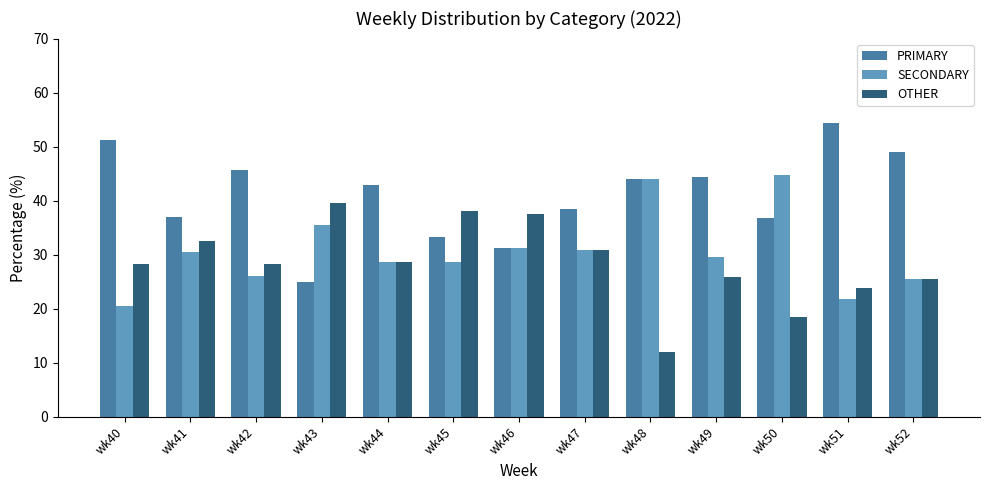

How many categories are shown in the chart?

13